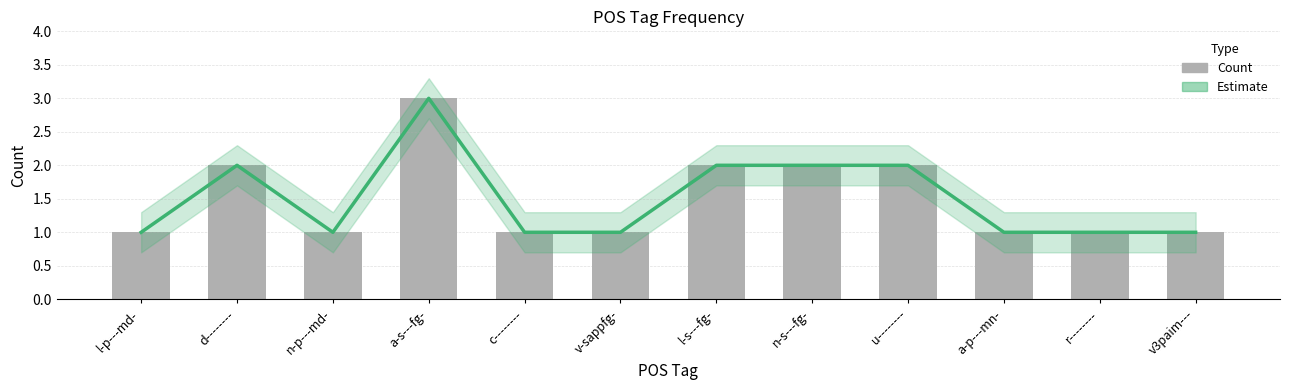

What is the value of the Count bar at the 5th from the left?

1